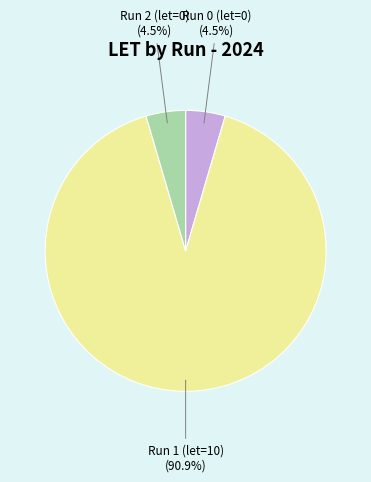

To the nearest percent, what is the difference between the largest and smallest slice percentages?

86%